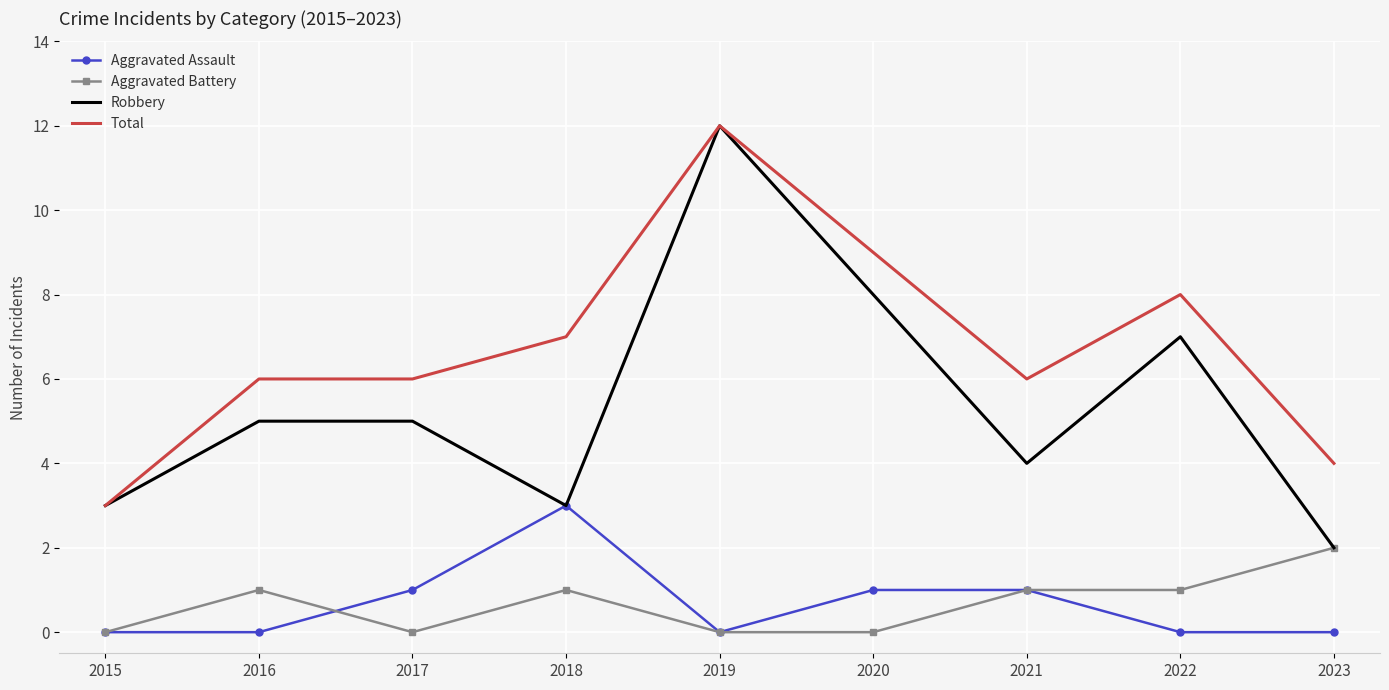

What are all the series names shown in the legend?

Aggravated Assault, Aggravated Battery, Robbery, Total